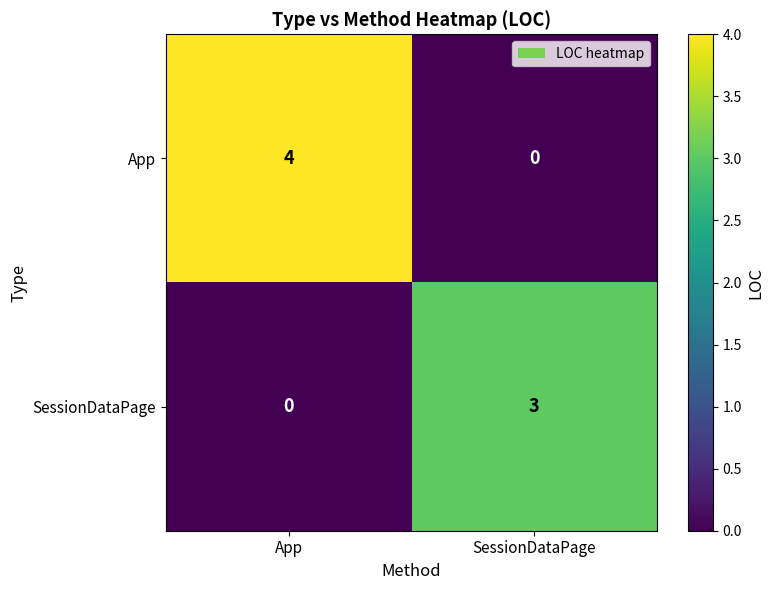

How many data points does each series have?

2